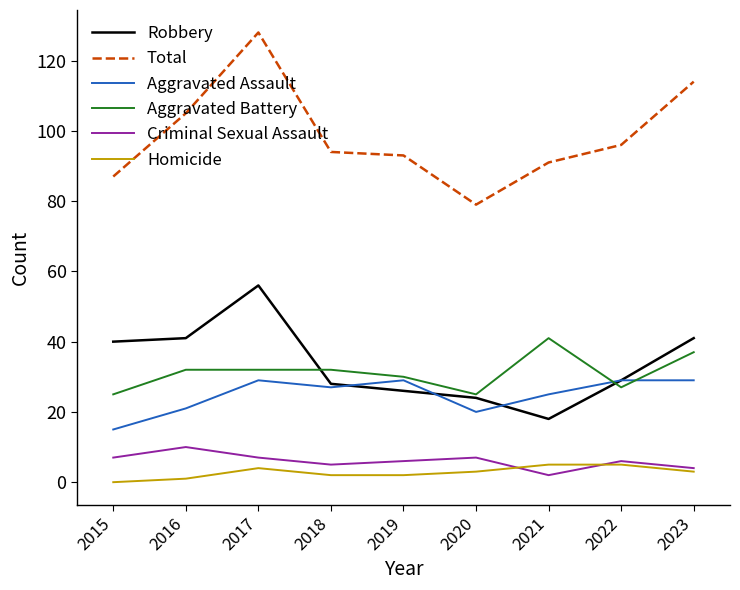

How many Aggravated Battery values are between 27 and 32?

5